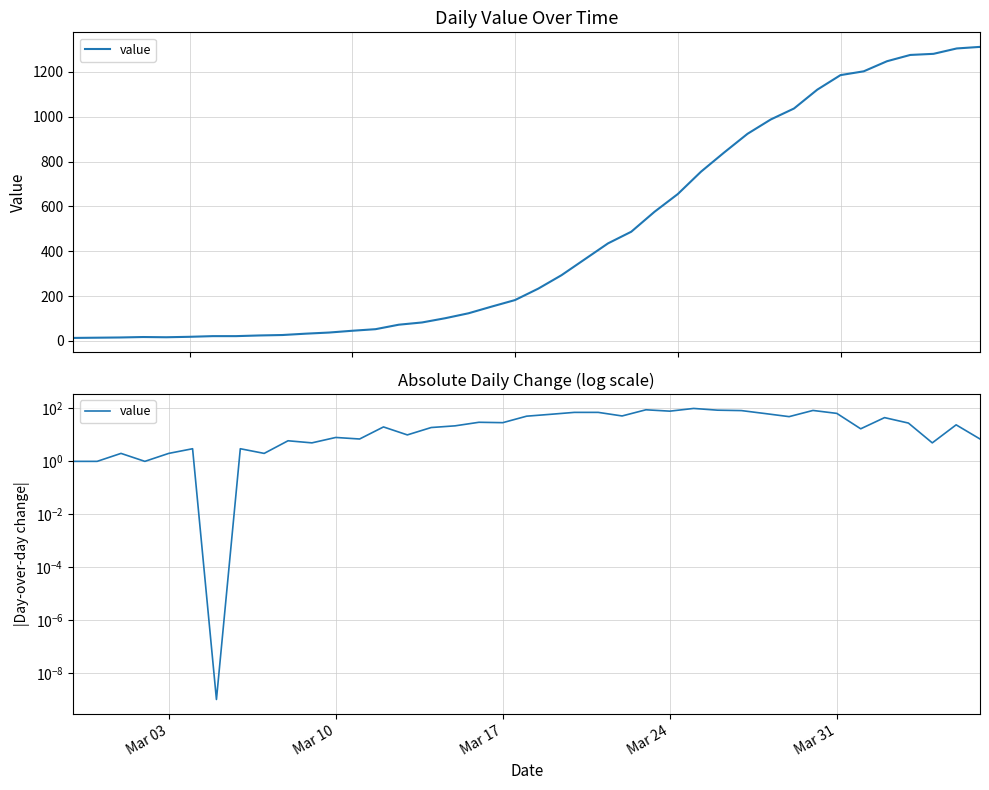

How many data points does each series have?

39